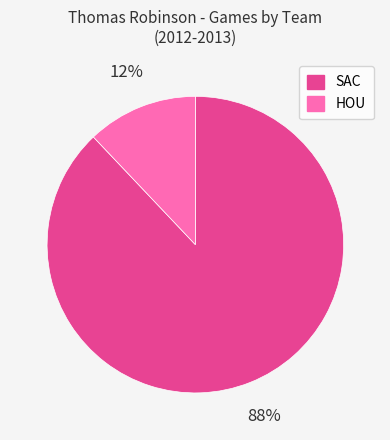

To the nearest percent, what is the average slice percentage?

50%